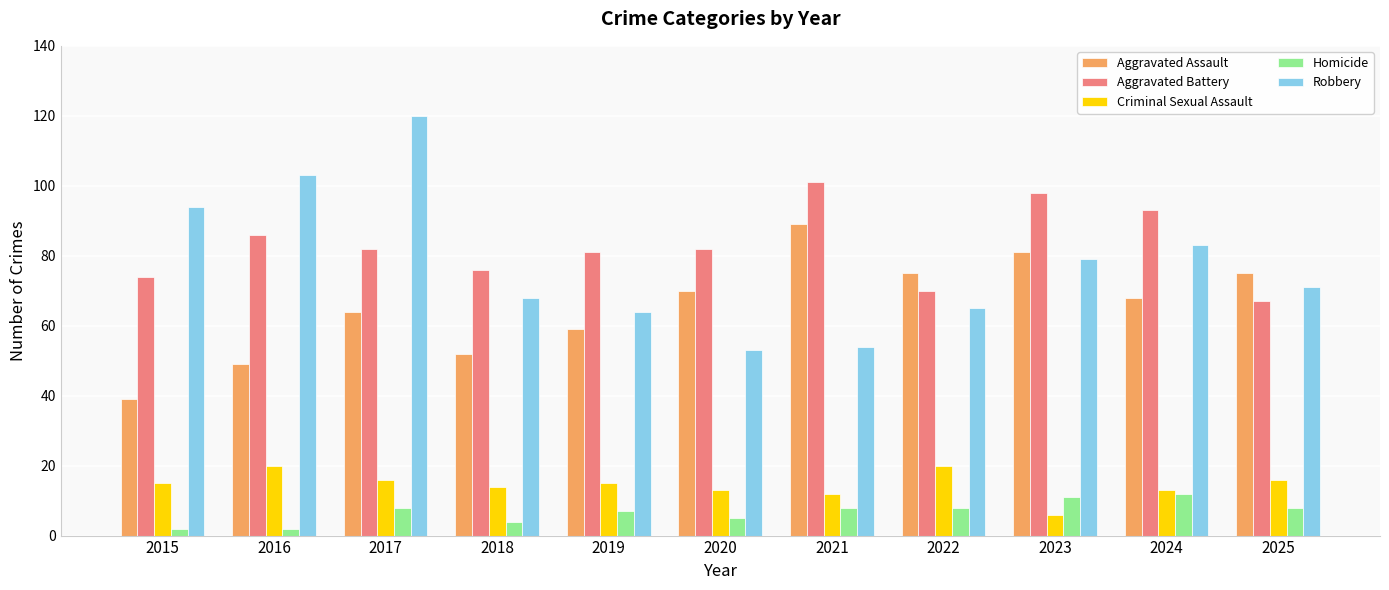

What is the average value of the Aggravated Battery series?

83